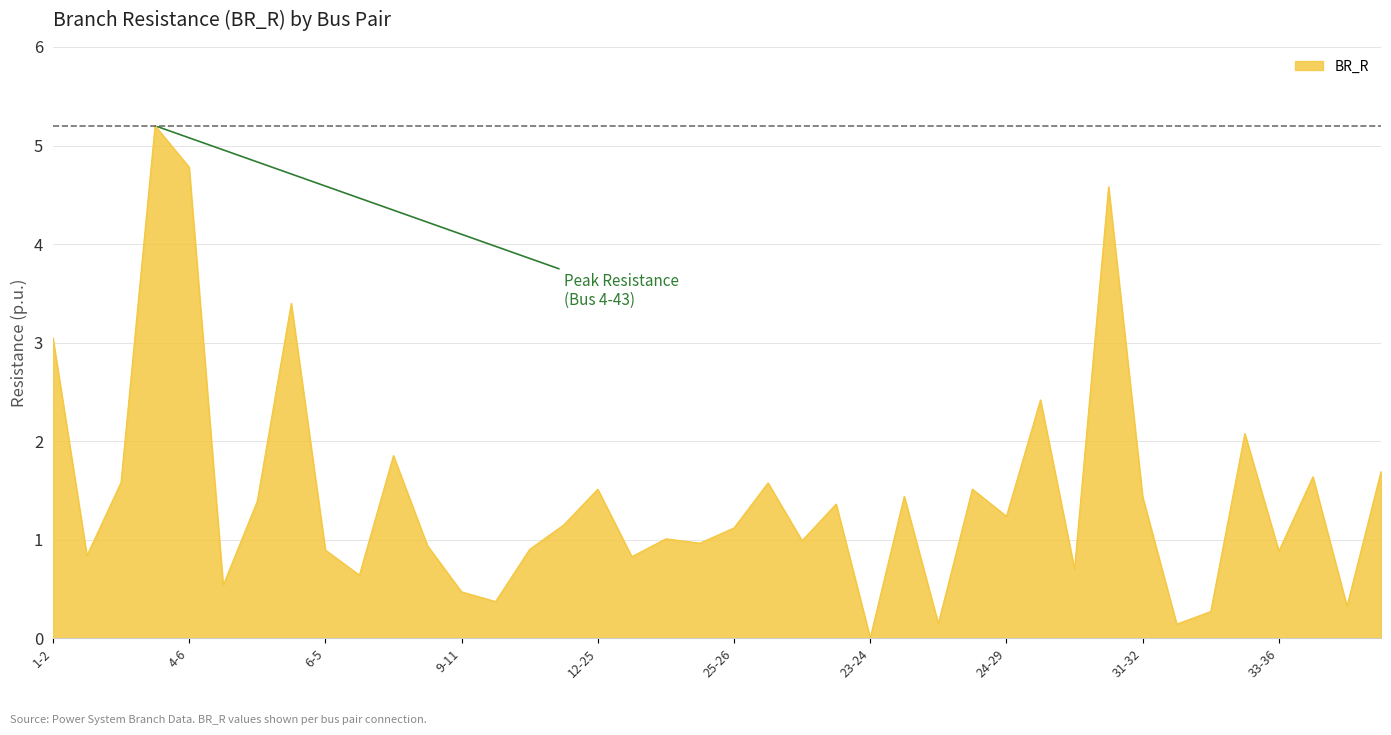

What is the maximum value shown in the chart?

5.2